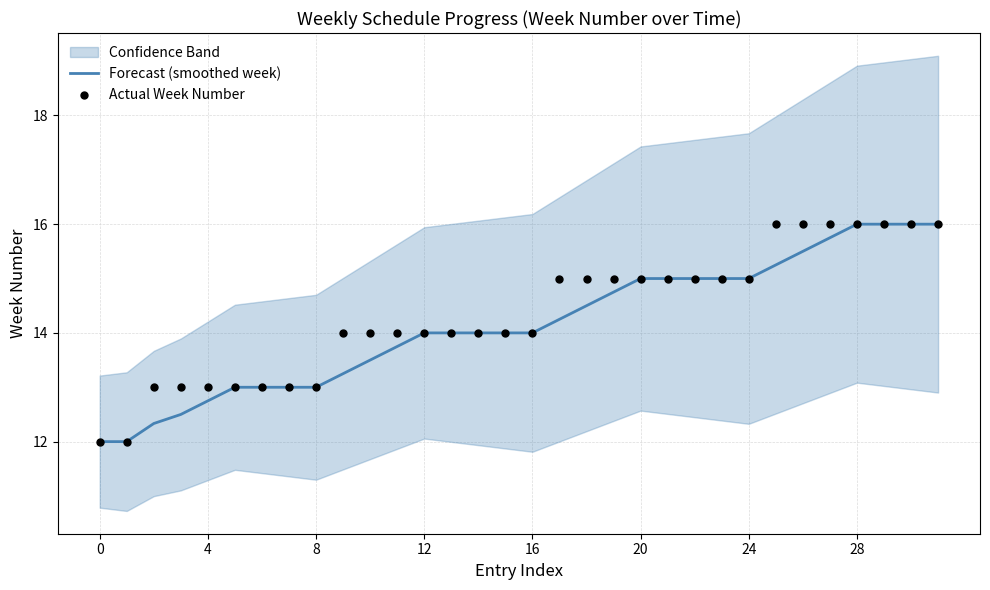

At which category is the sum across all series the highest?

28